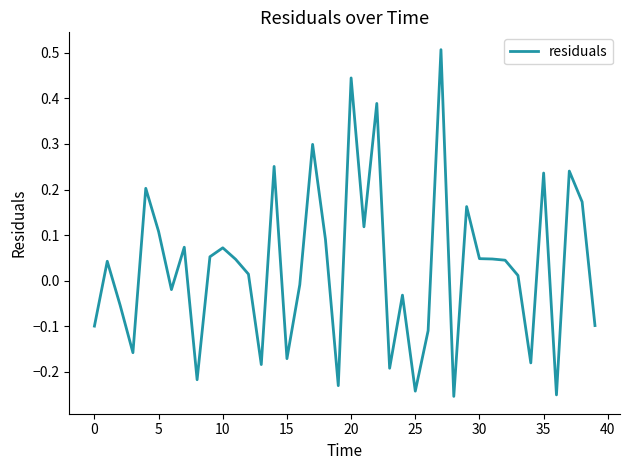

True or false: the data has more than 2 interior local peaks.

True